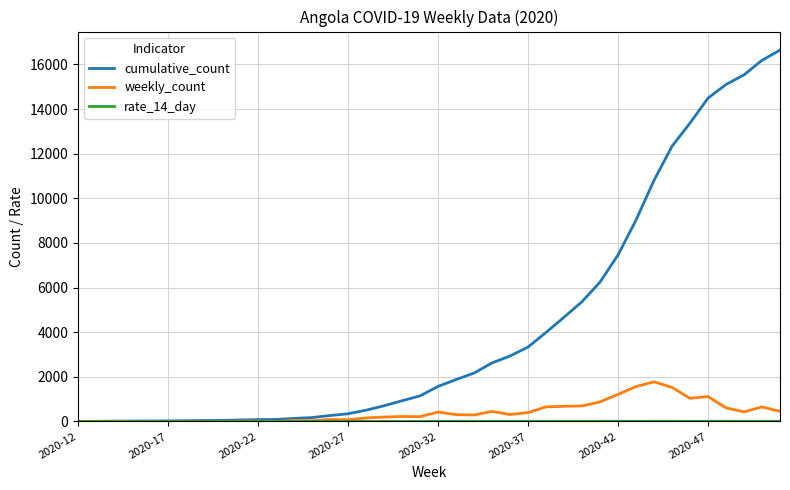

Which series has the widest spread of values?

cumulative_count